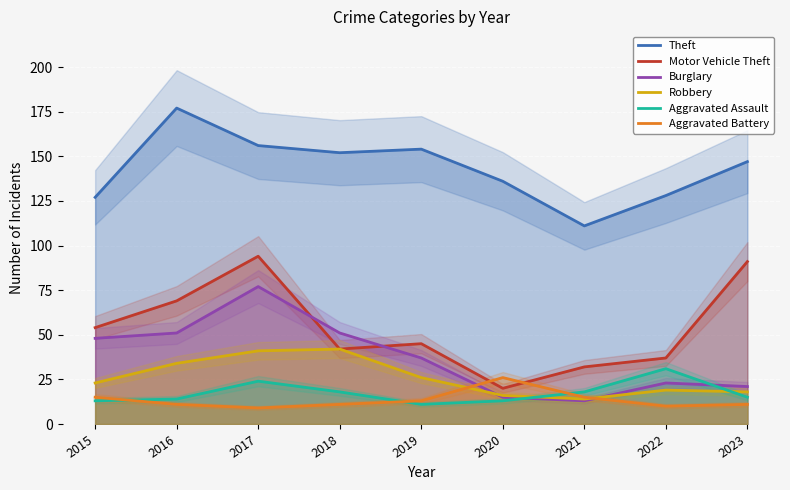

At which category does the chart reach its minimum across all series?

2017